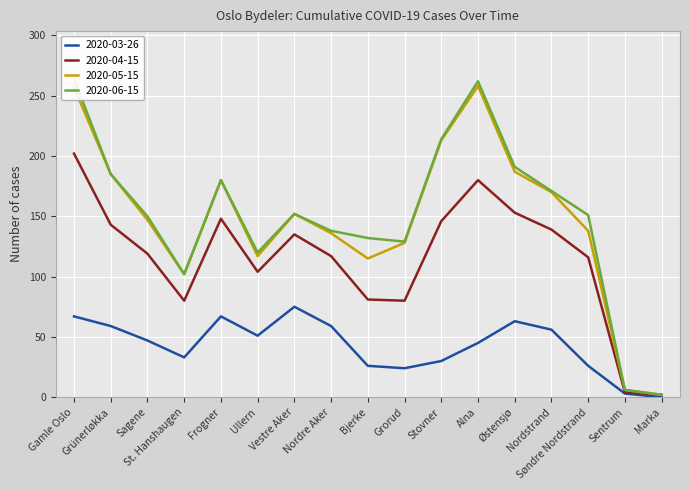

What is the sum of the 2020-04-15 values at Søndre Nordstrand and Ullern?

220